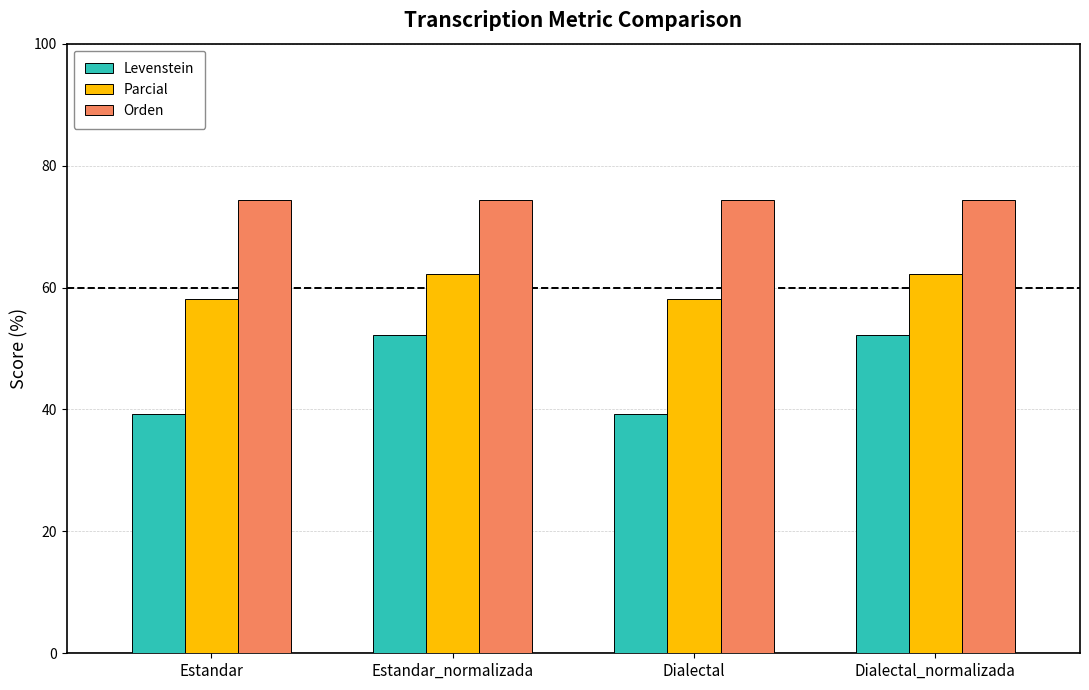

What are all the series names shown in the legend?

Levenstein, Parcial, Orden